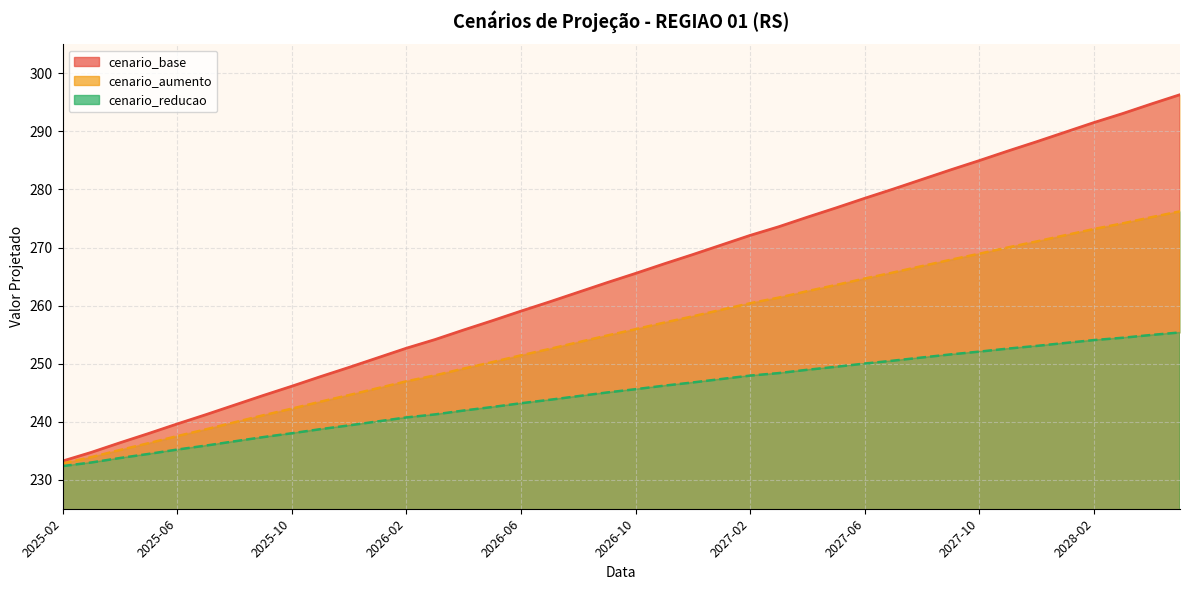

True or false: cenario_reducao and cenario_aumento intersect in this chart.

False